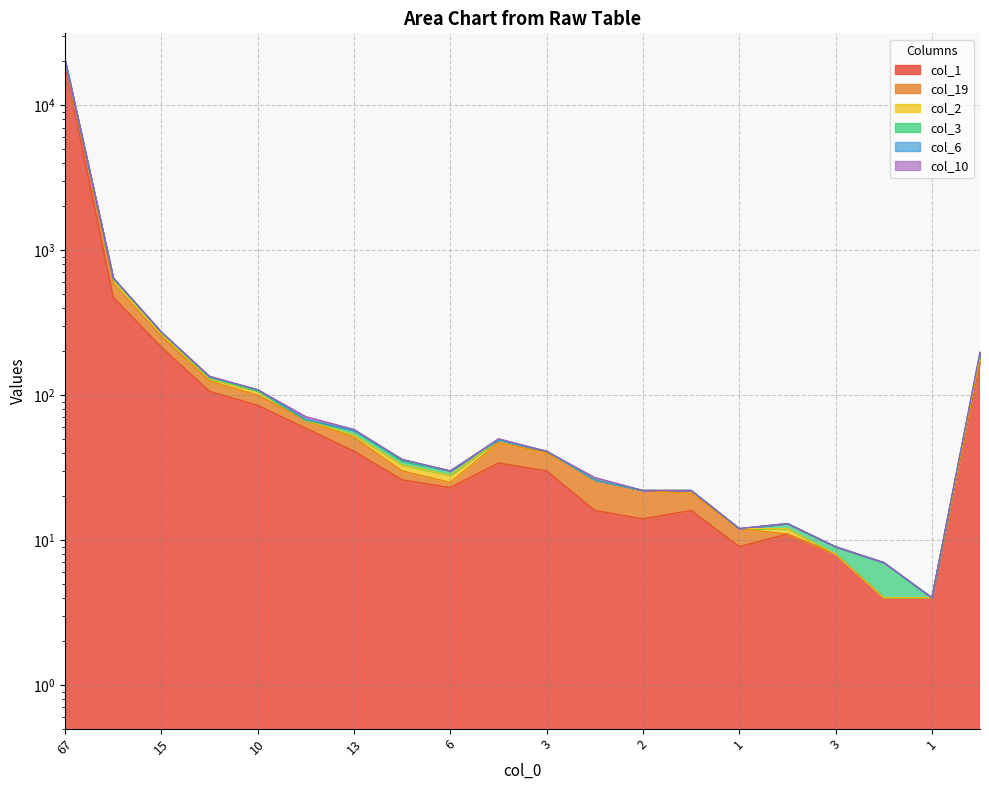

What is the label of the 4th point from the left?

20